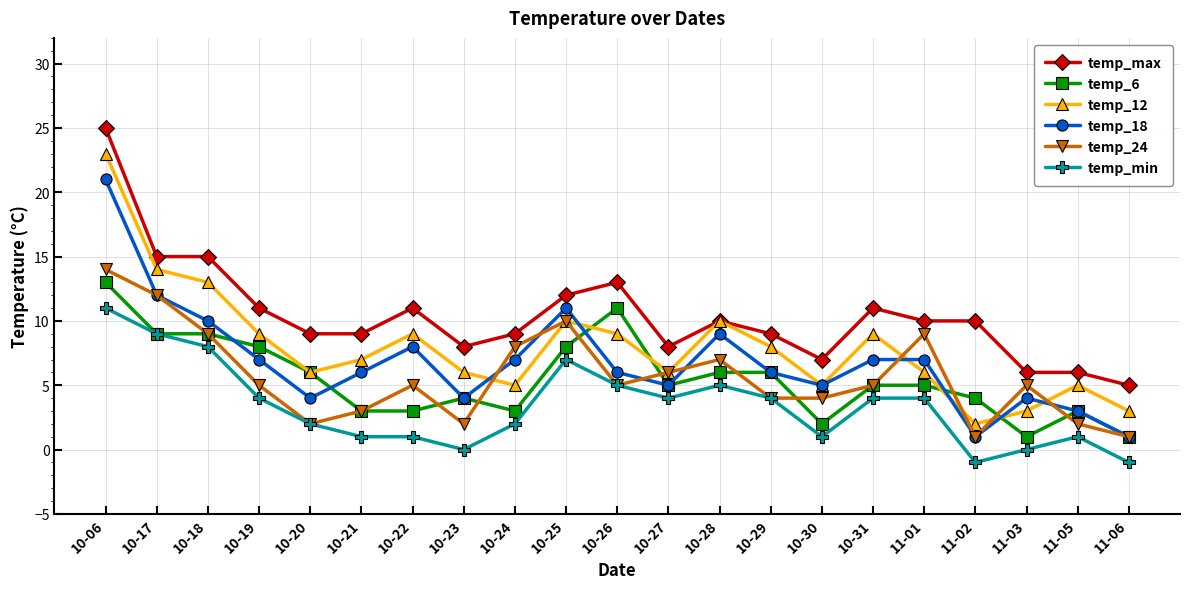

How many values in the temp_max series are below 10?

10